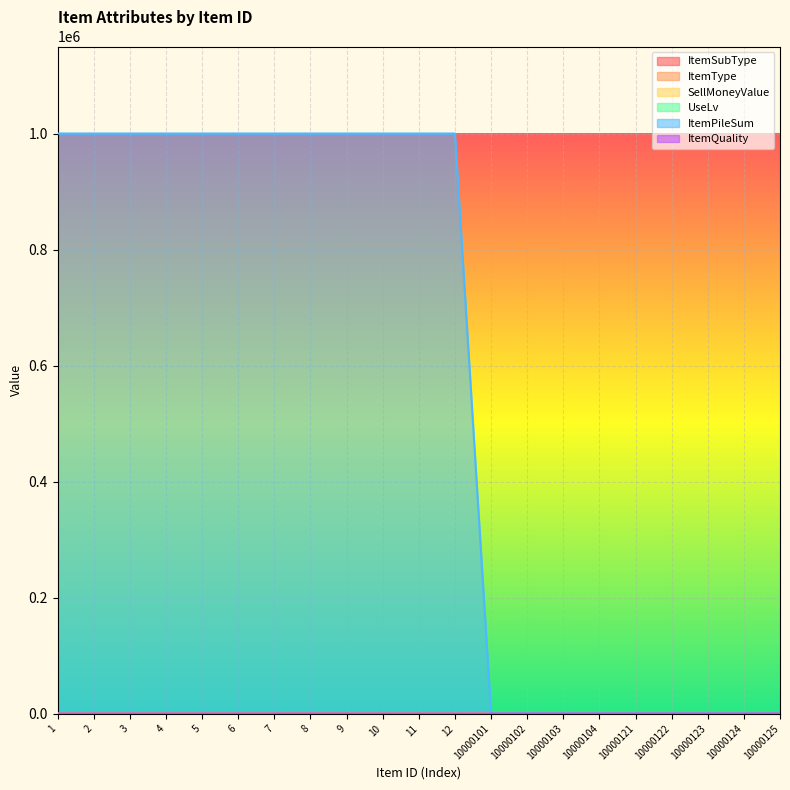

What is the total value across all series at 10000104?

321